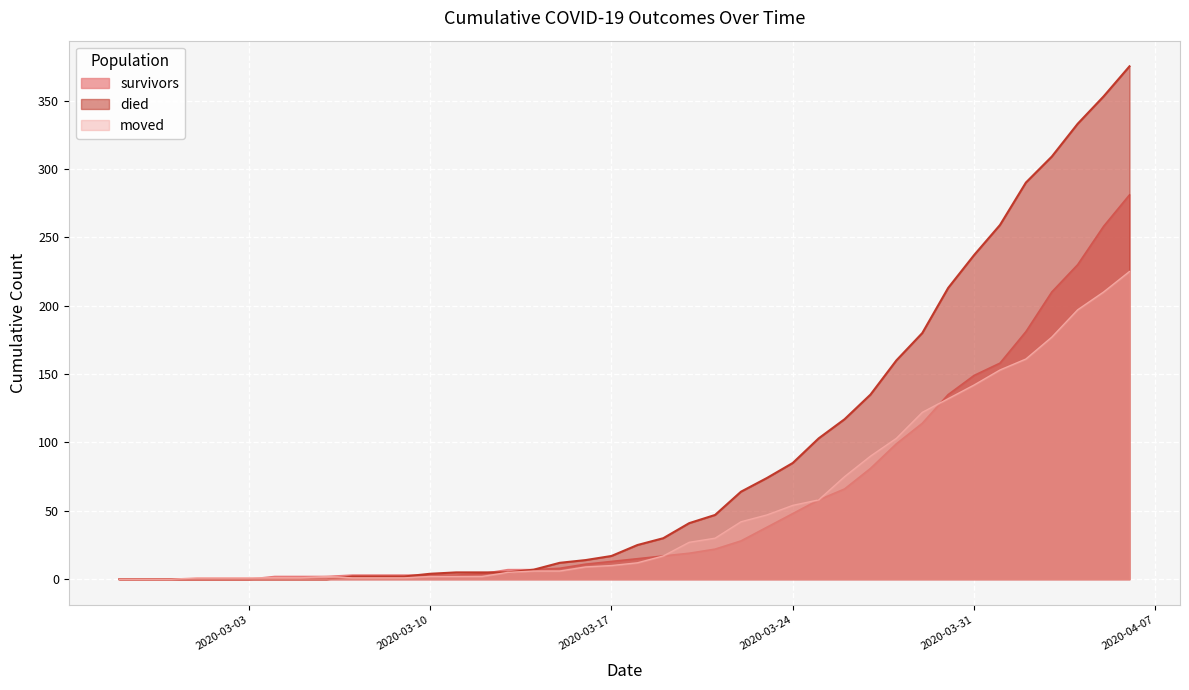

How many positive values does the survivors series have?

34